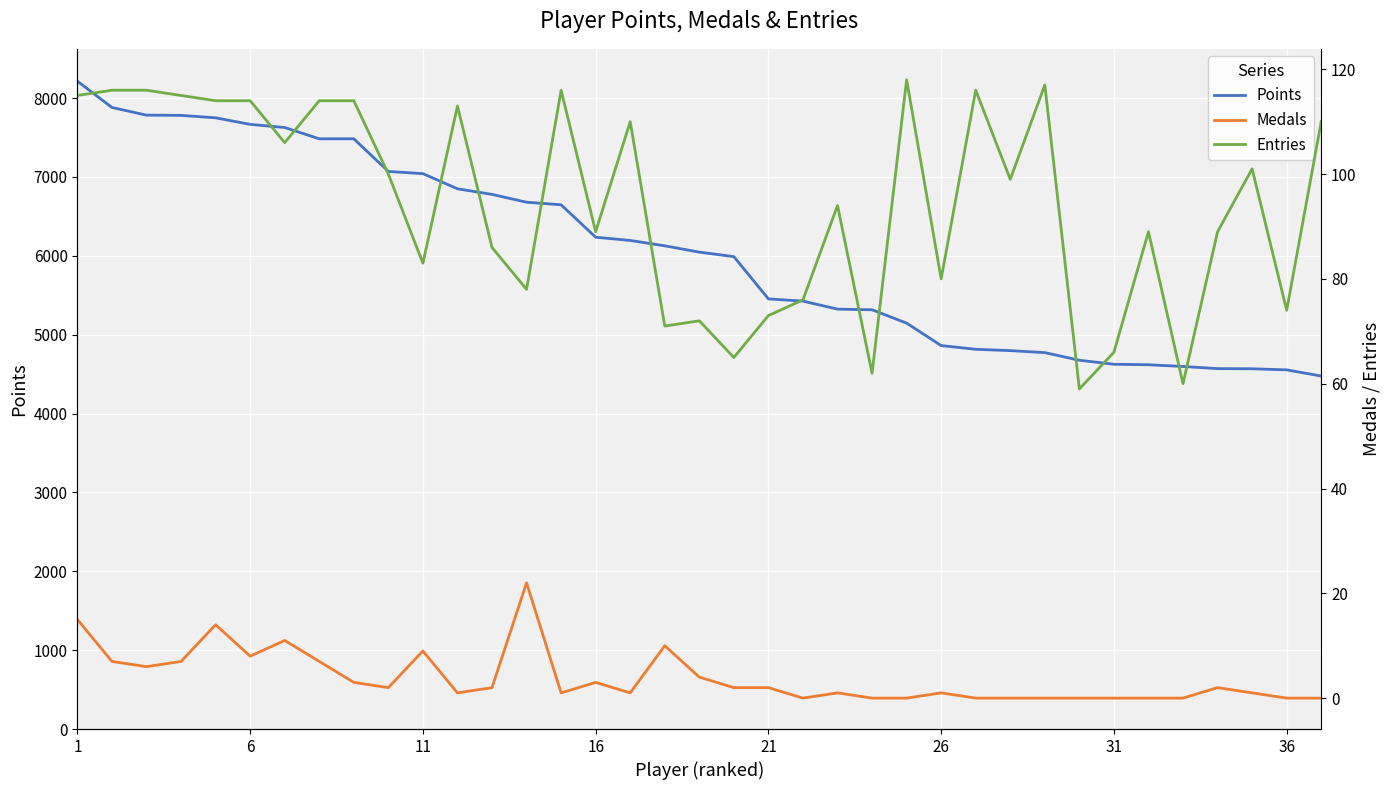

At which category is the sum across all series the highest?

1